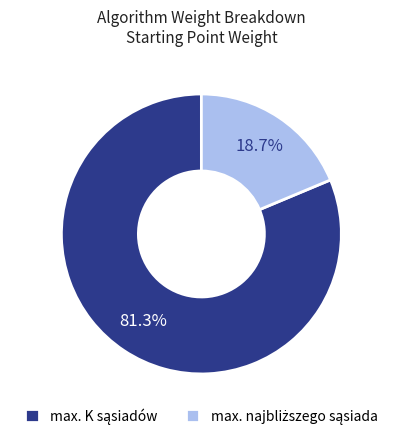

Count the number of slices in the pie.

2